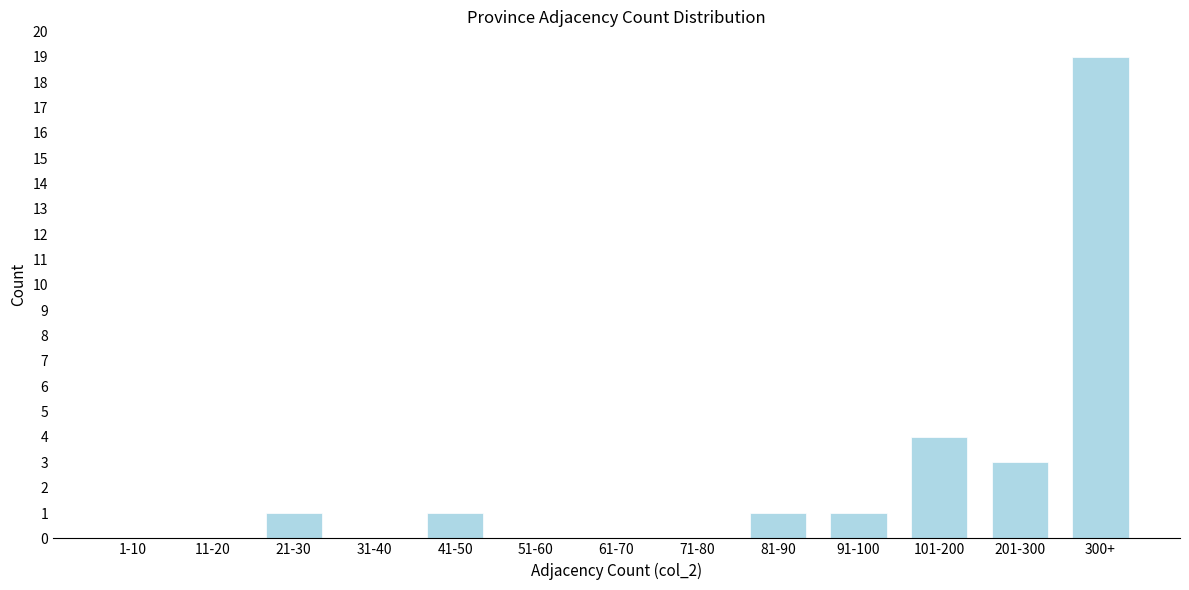

What is the change in value from 1-10 to 300+?

+19